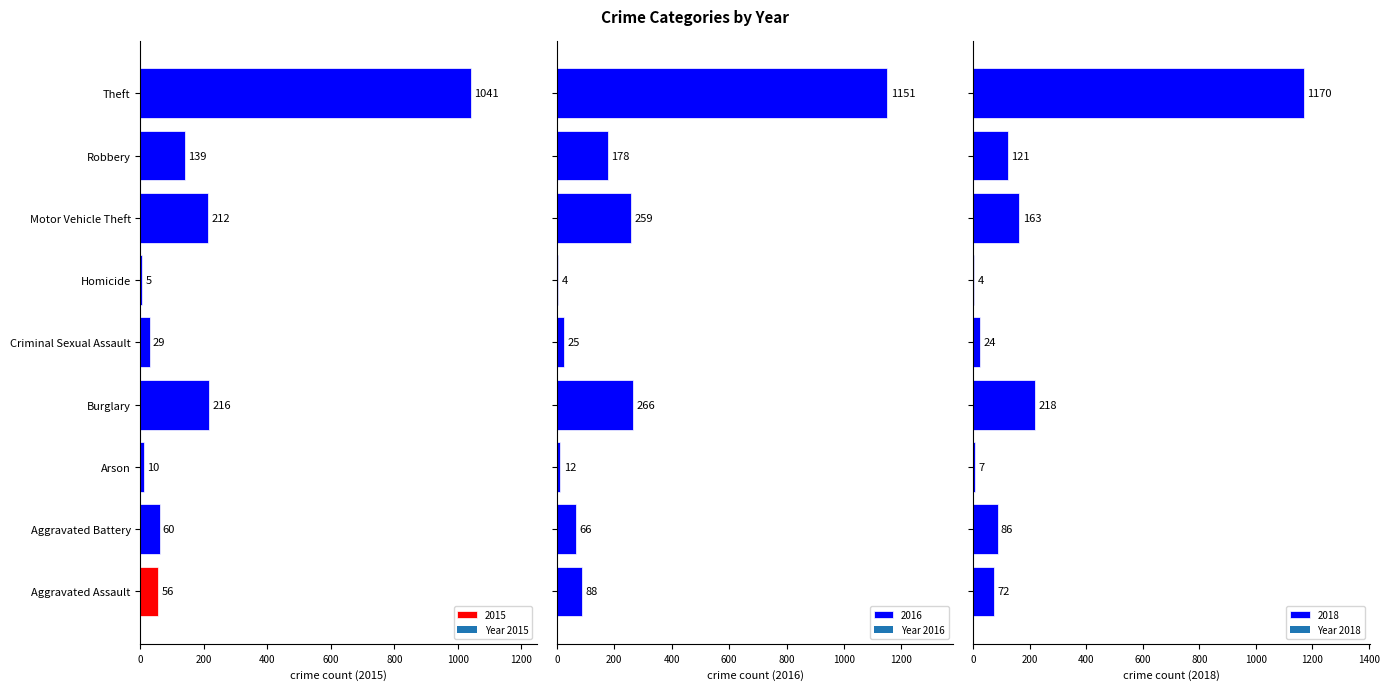

Is it true that 2015 equals 33 at Aggravated Assault?

False